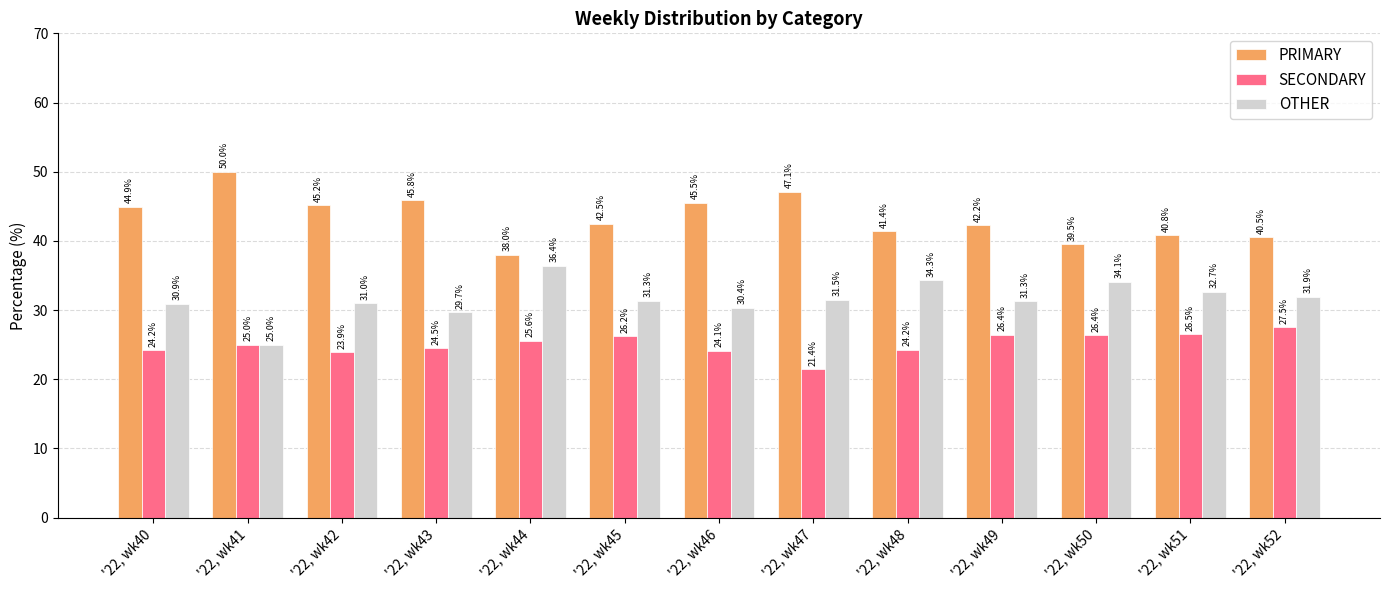

What is the difference between the maximum and minimum values in the PRIMARY series?

12.0